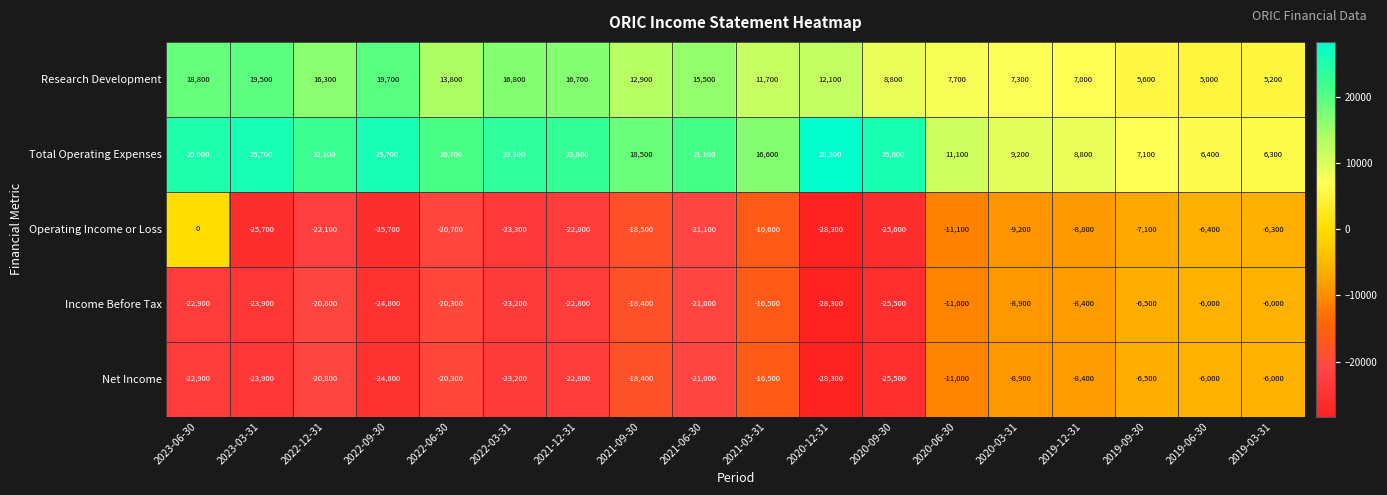

What is the sum of all Net Income values?

-315200